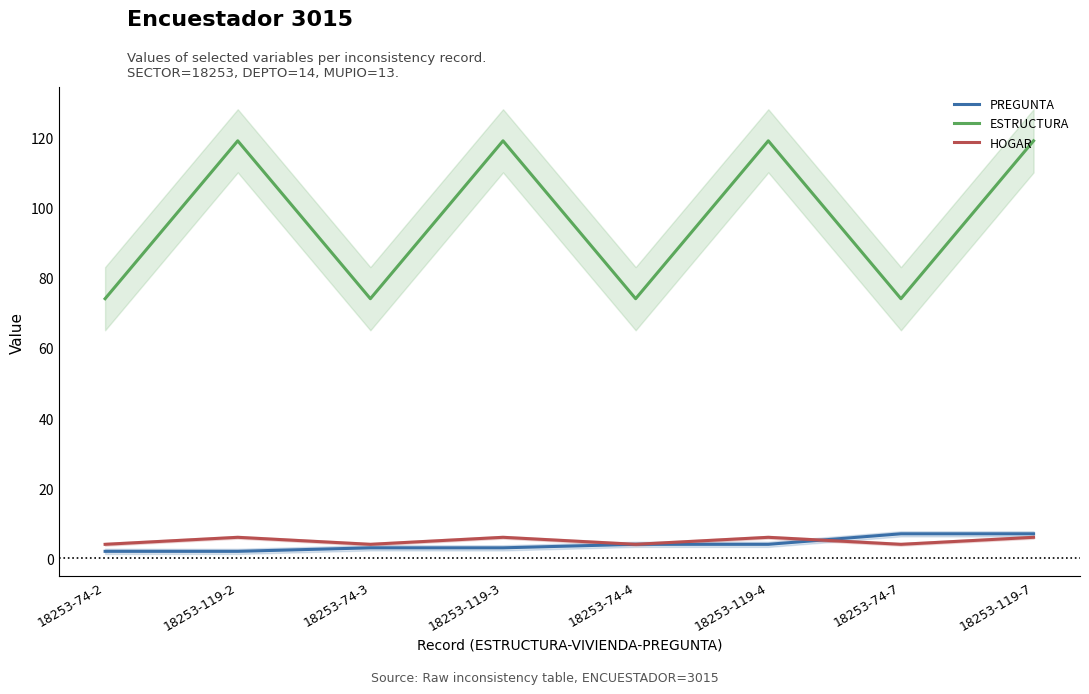

What is the value of the ESTRUCTURA point at the 4th from the left?

119